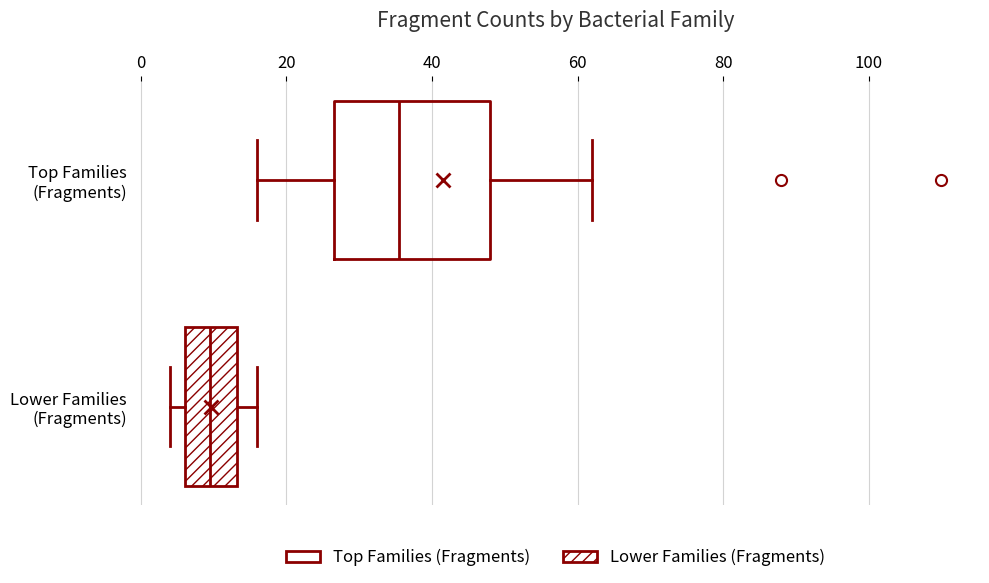

Which box's median line is the furthest to the right?

Top Families (Fragments)